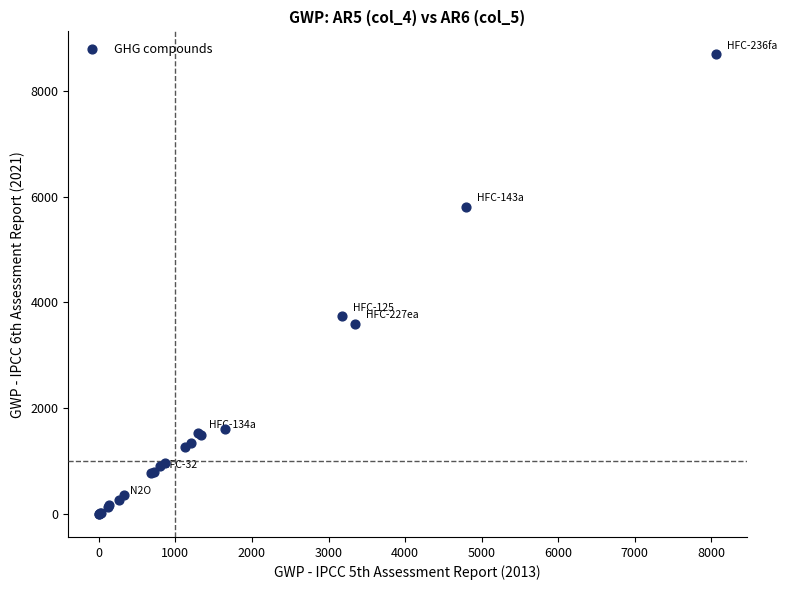

What Y value in the scatter plot is closest to 4345?

3740.0